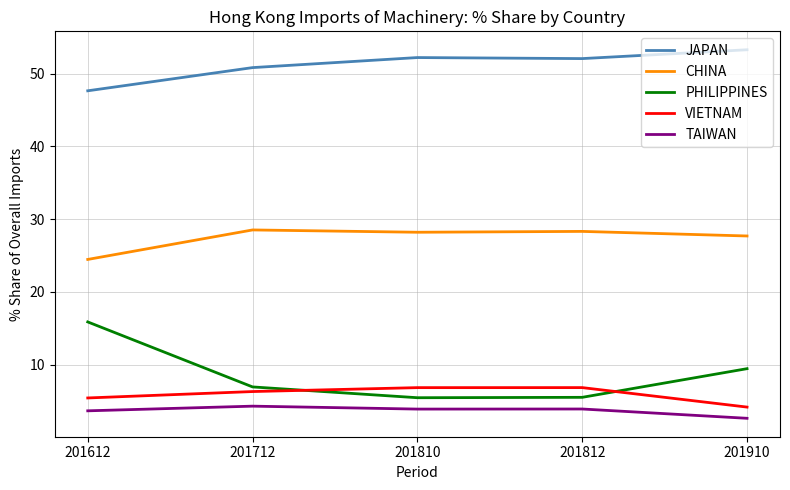

True or false: TAIWAN and VIETNAM cross at least once.

False